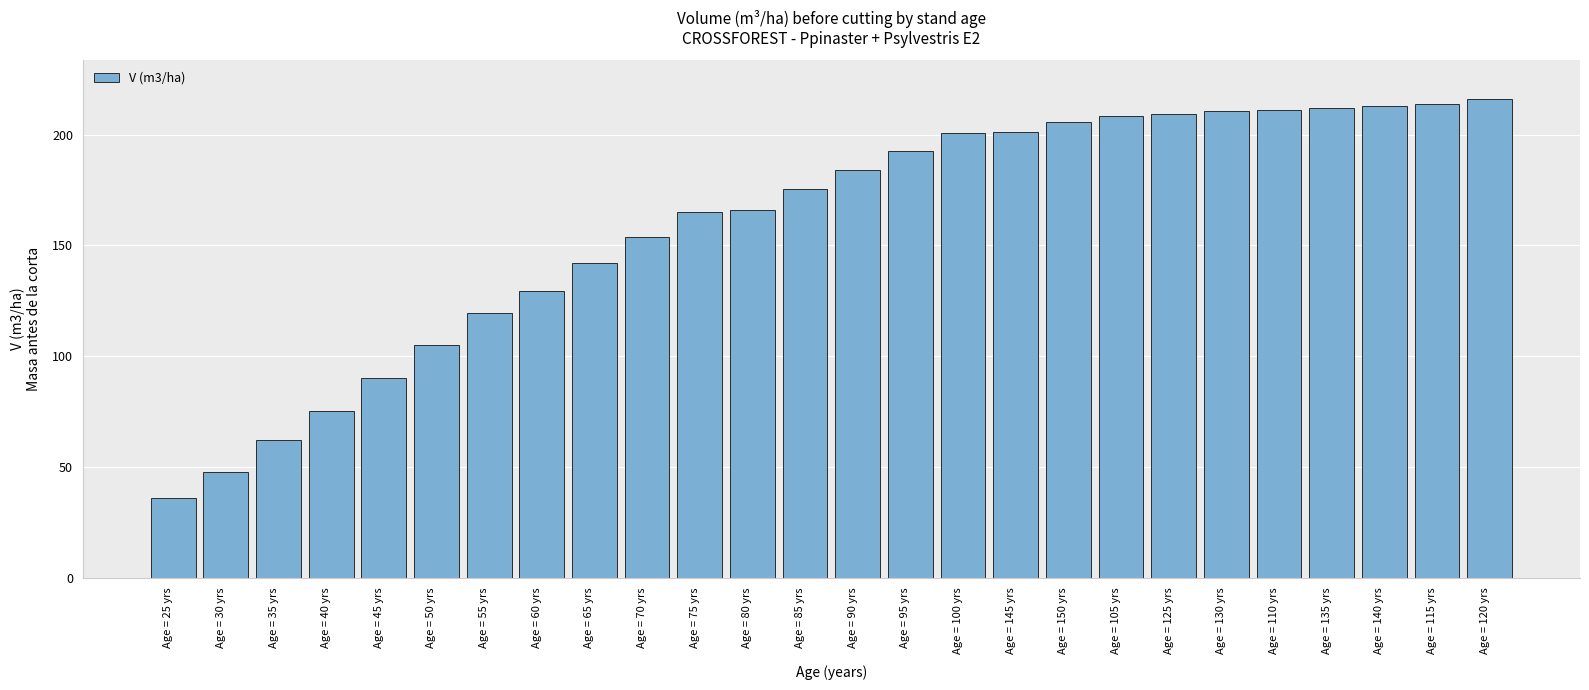

What is the sum of all values?

4147.9